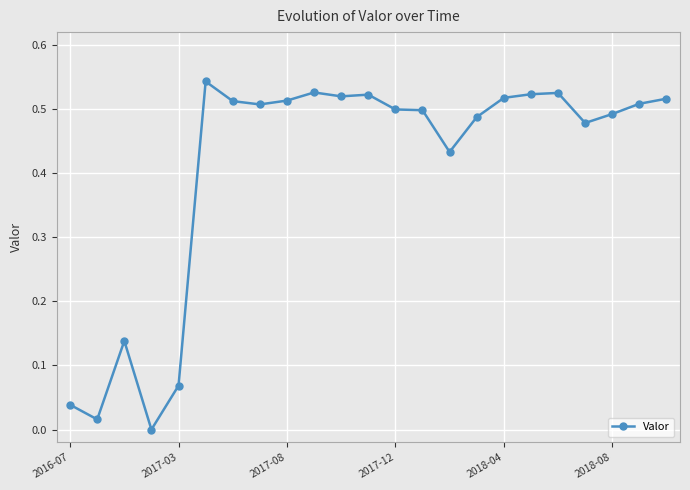

How many data points are above 0?

22